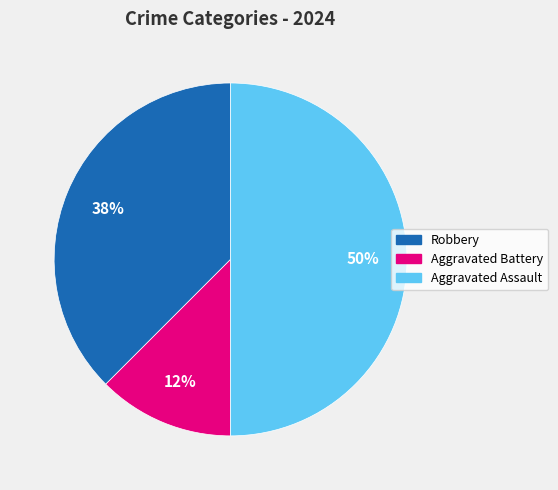

To the nearest percent, what percentage of the pie is Aggravated Assault?

50%